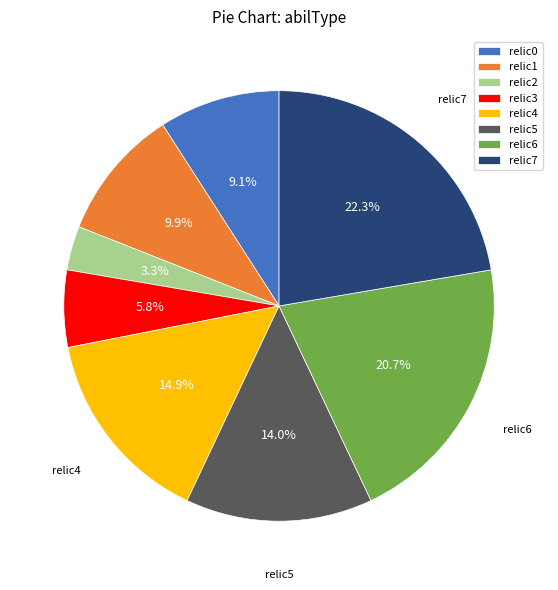

How many slices are in this pie chart?

8